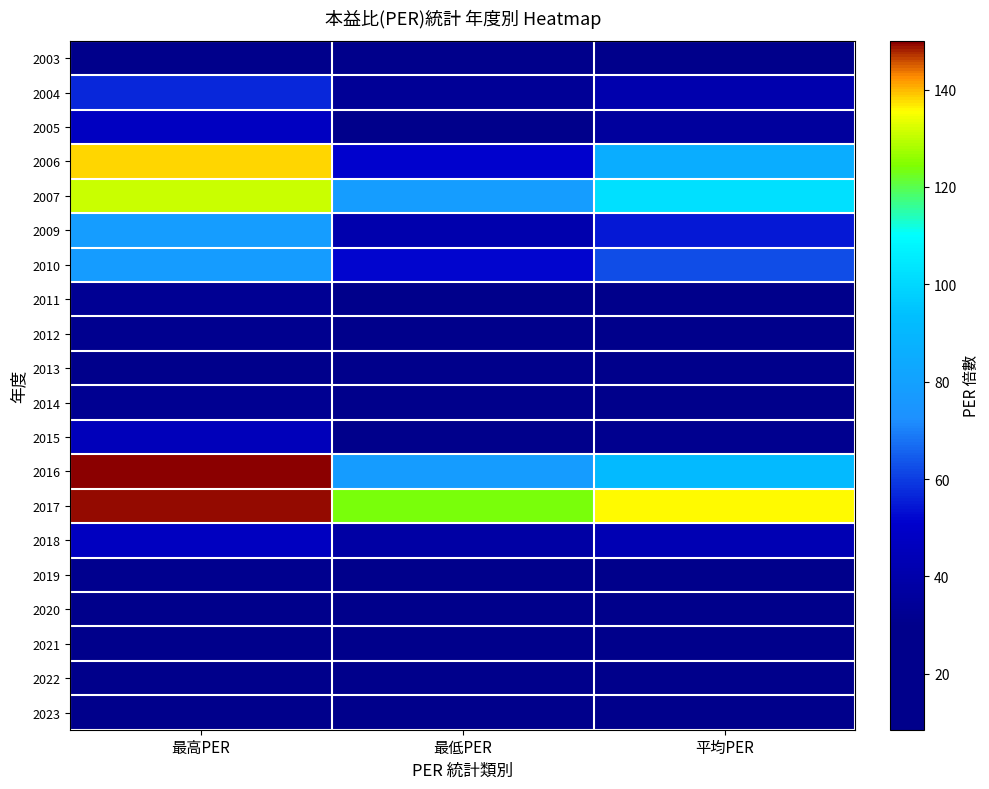

Reading right to left, extract all data points from this chart.

2023: 平均PER=18.8	最低PER=13.4	最高PER=28.9
2022: 平均PER=14.6	最低PER=11.5	最高PER=23.7
2021: 平均PER=21.3	最低PER=18.9	最高PER=25.0
2020: 平均PER=11.6	最低PER=8.5	最高PER=15.3
2019: 平均PER=27.4	最低PER=24.9	最高PER=30.8
2018: 平均PER=42.9	最低PER=38.3	最高PER=47.0
2017: 平均PER=136.0	最低PER=124.0	最高PER=149.0
2016: 平均PER=91.0	最低PER=78.1	最高PER=150.0
2015: 平均PER=31.3	最低PER=22.0	最高PER=45.2
2014: 平均PER=21.8	最低PER=14.0	最高PER=32.1
2013: 平均PER=19.8	最低PER=17.4	最高PER=24.2
2012: 平均PER=26.5	最低PER=23.3	最高PER=31.2
2011: 平均PER=28.1	最低PER=22.9	最高PER=32.6
2010: 平均PER=62.5	最低PER=51.9	最高PER=77.6
2009: 平均PER=54.6	最低PER=40.9	最高PER=78.4
2007: 平均PER=102.0	最低PER=78.3	最高PER=131.0
2006: 平均PER=85.5	最低PER=51.1	最高PER=138.0
2005: 平均PER=36.0	最低PER=29.0	最高PER=47.3
2004: 平均PER=40.9	最低PER=33.5	最高PER=56.6
2003: 平均PER=22.7	最低PER=17.6	最高PER=27.1